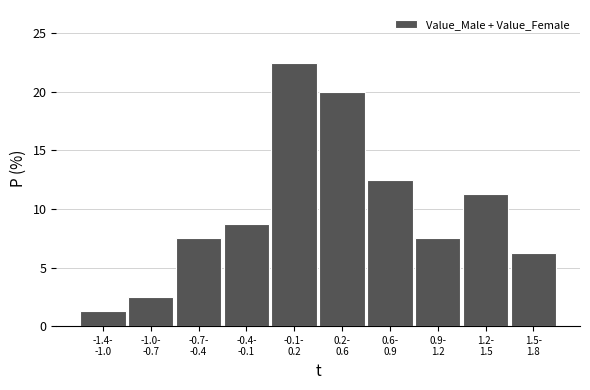

What is the sum of all values?

100.0